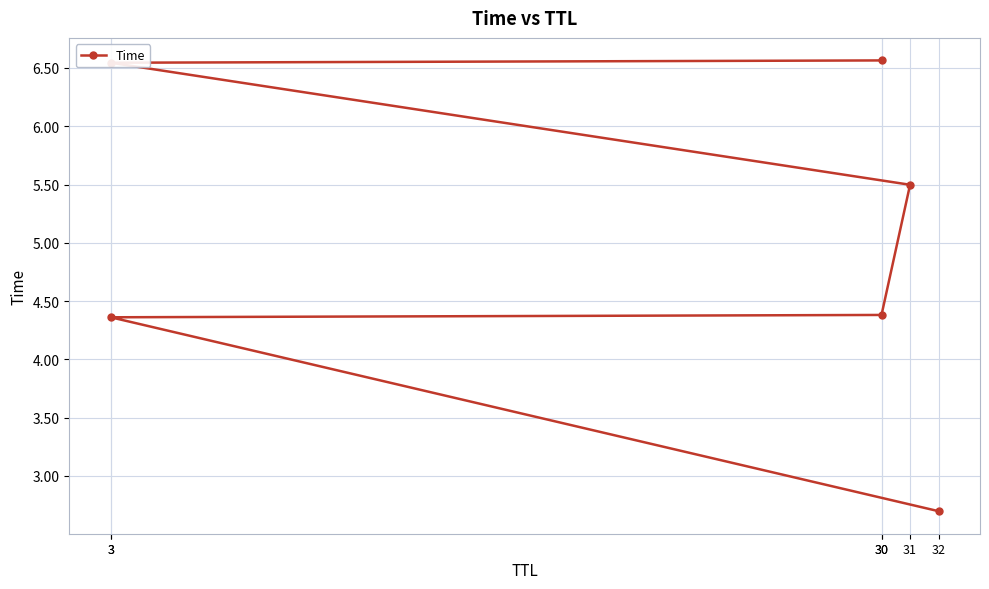

What is the ratio of the value at 31 to the value at 30?

1.3